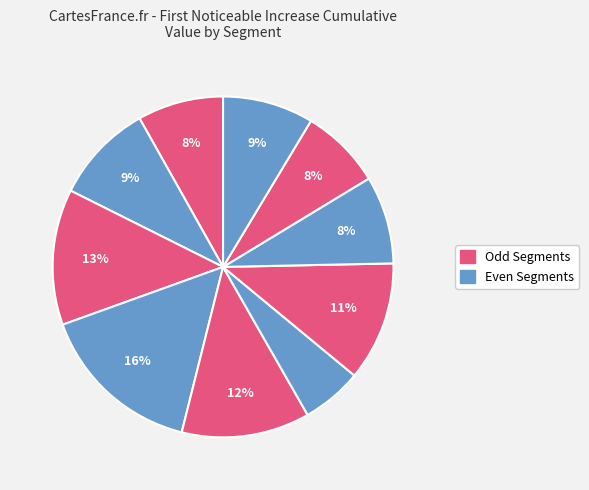

Count the number of slices in the pie.

10